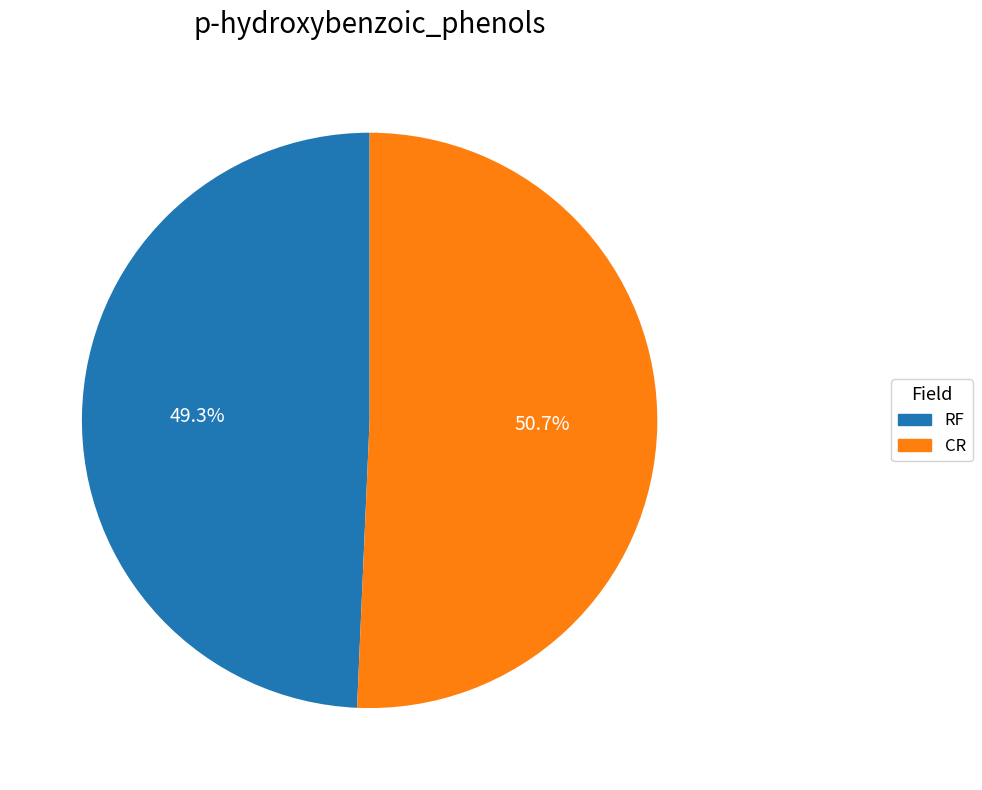

Does CR account for over 50% of the chart?

Yes